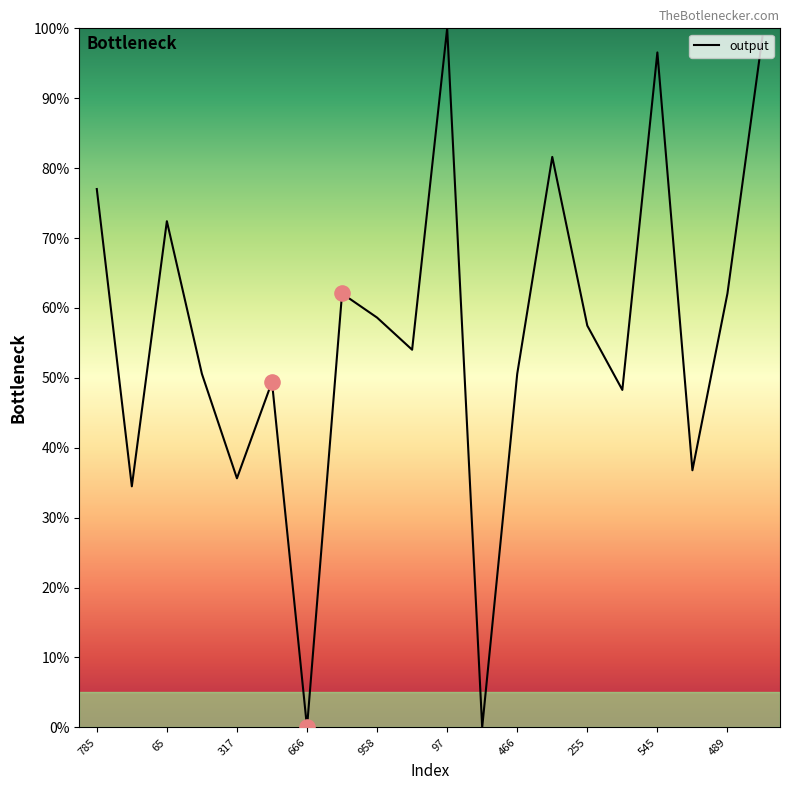

What is the maximum value shown in the chart?

100.0